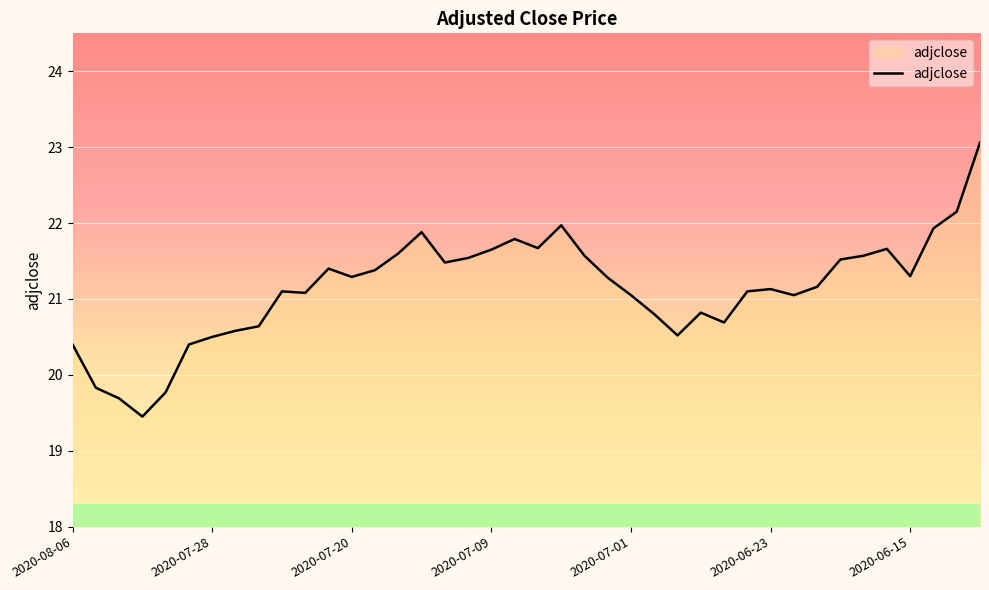

What is the difference between the maximum and minimum values?

3.6